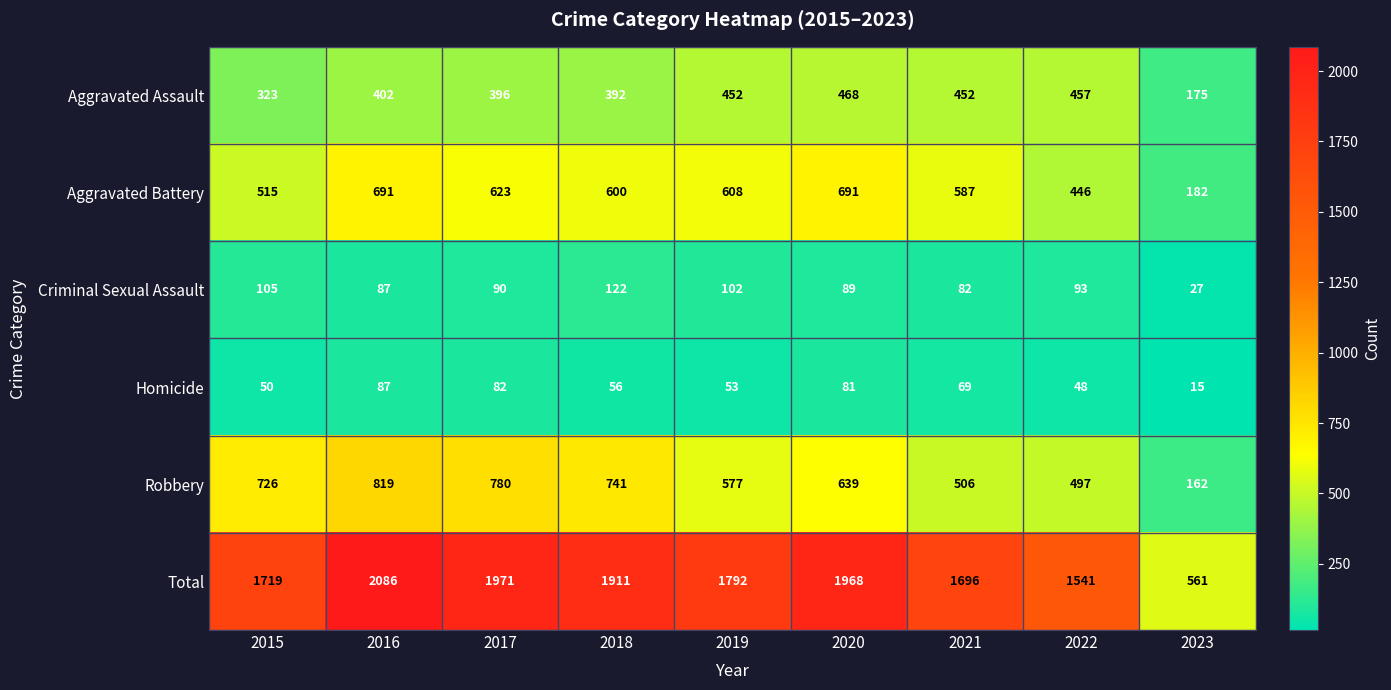

Rank the series by their maximum value, from lowest to highest.

Homicide, Criminal Sexual Assault, Aggravated Assault, Aggravated Battery, Robbery, Total